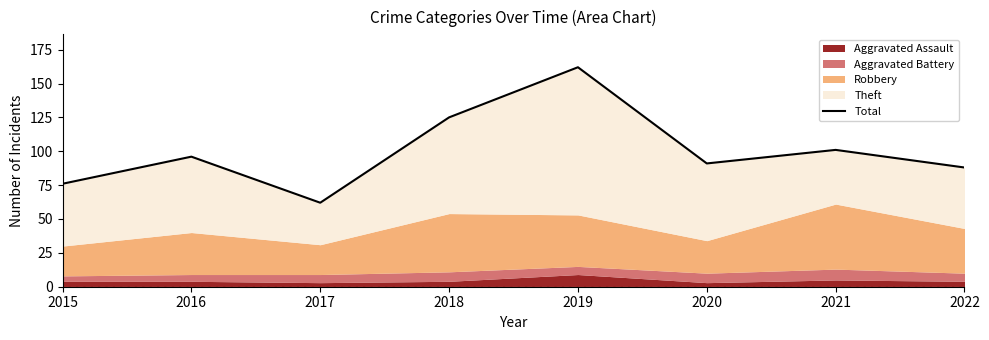

How many lines are shown in the chart?

1